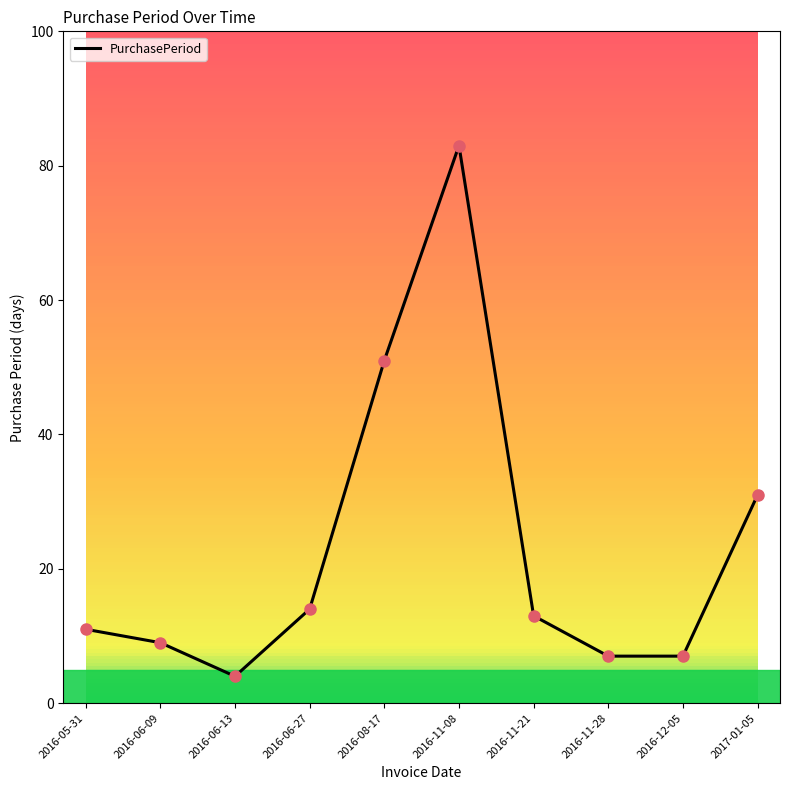

What is the change in value from 2016-05-31 to 2016-08-17?

+40